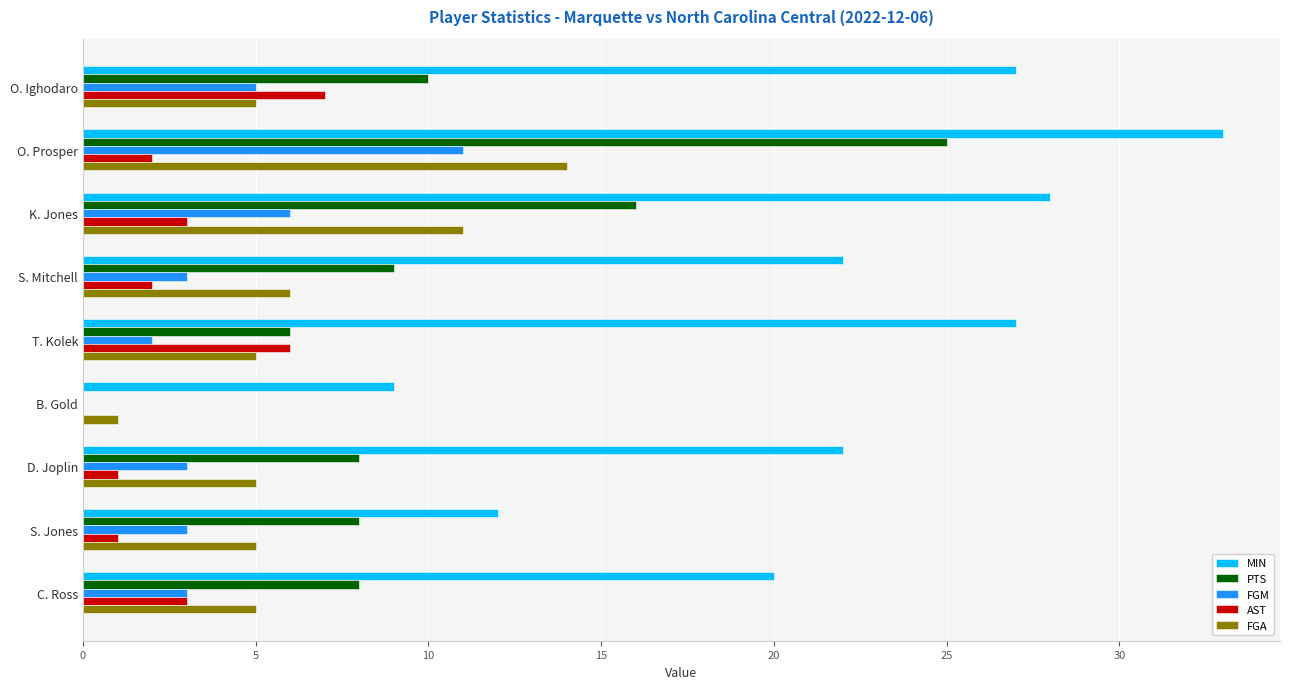

What is the sum of the PTS values at C. Ross and O. Prosper?

33